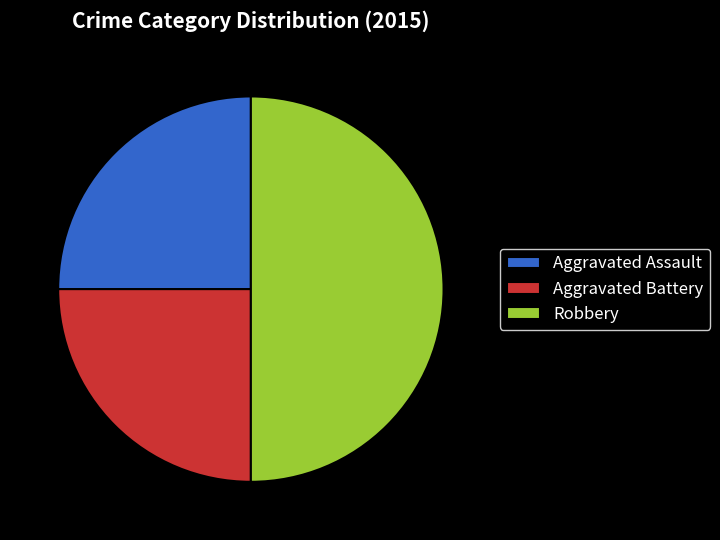

Is it true that Aggravated Assault is 36% of the pie?

False